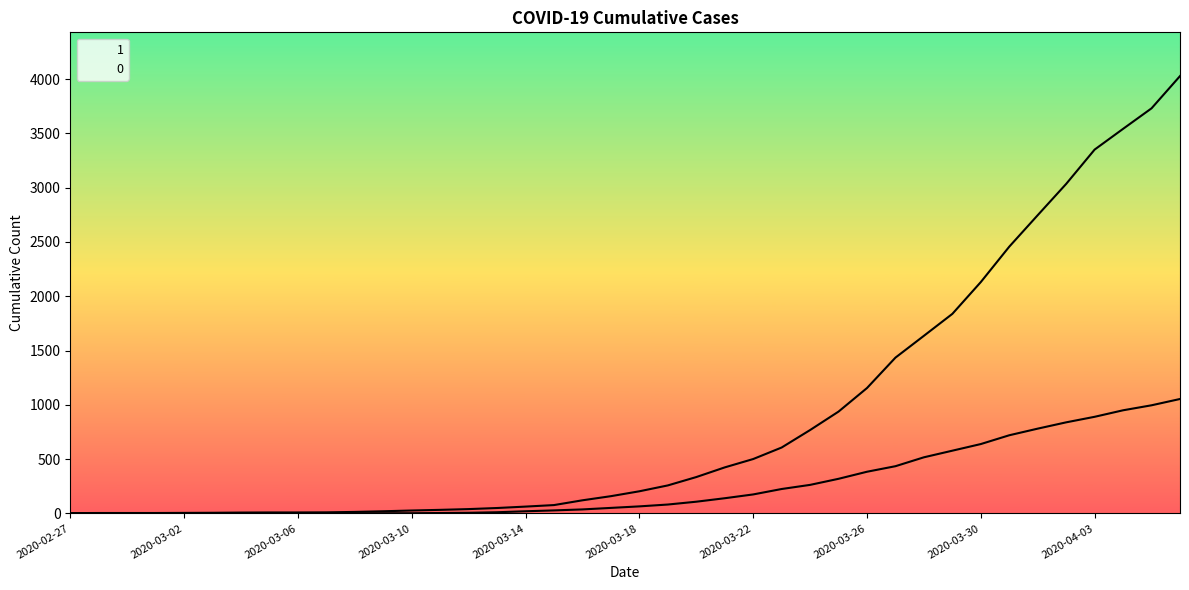

Is it true that 1 equals 501 at 2020-03-22?

True